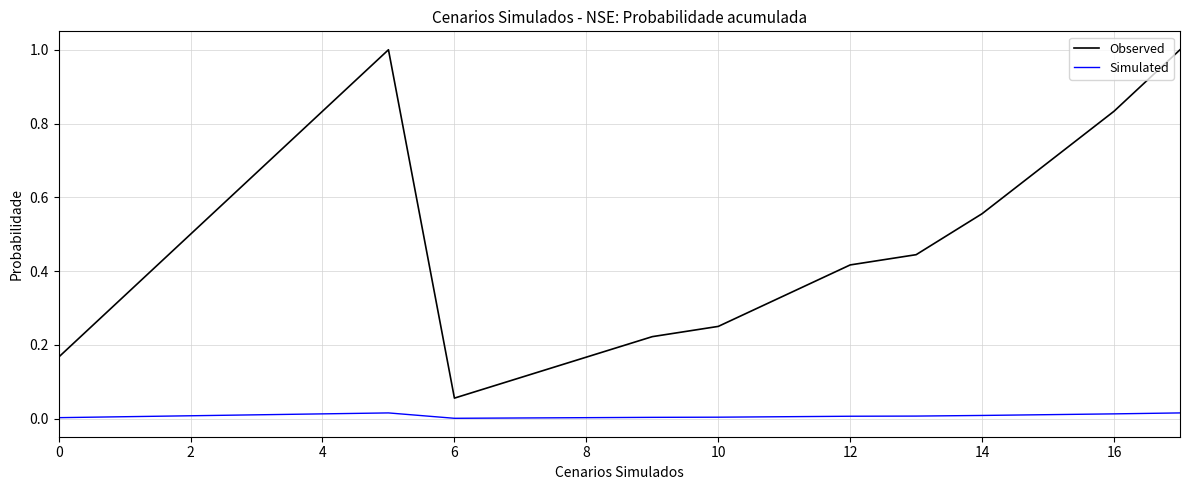

True or false: Simulated has more than 0 interior local peaks.

True